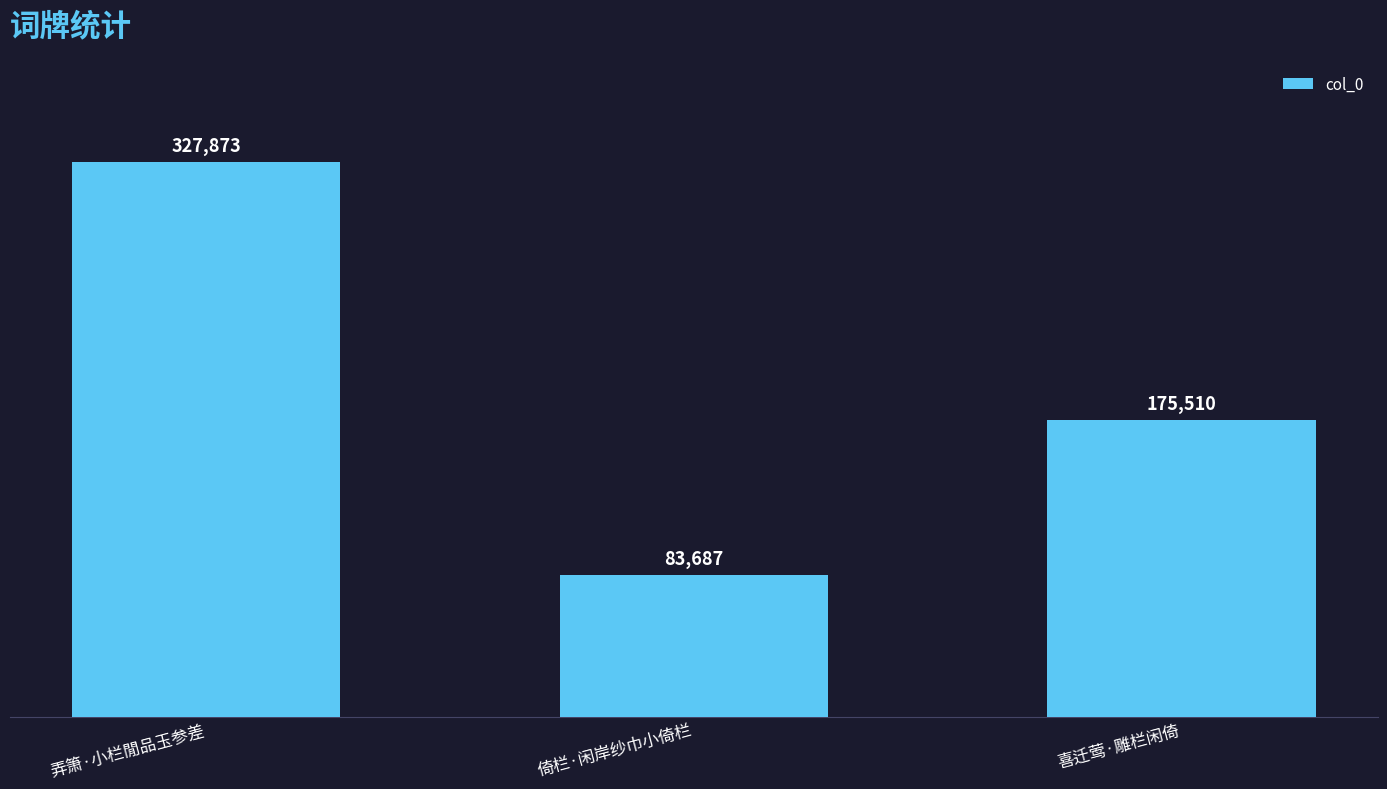

At which label is the value closest to 205780?

喜迁莺·雕栏闲倚